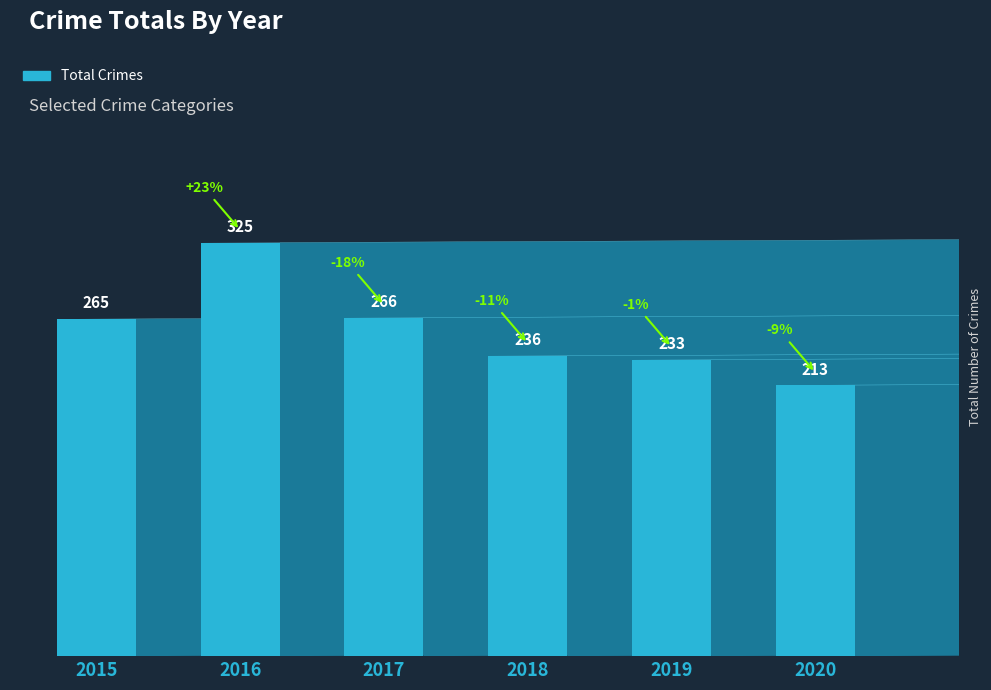

What is the change in value from 2018 to 2019?

-3